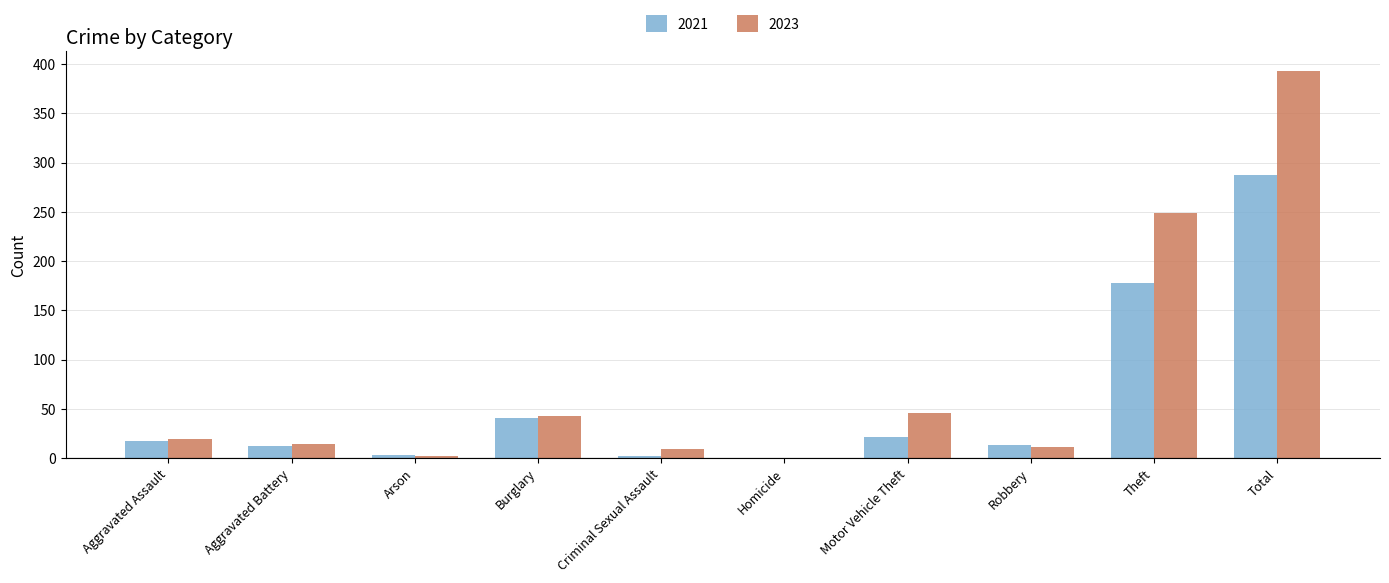

True or false: 2021 has a value of 12 at Aggravated Battery.

True